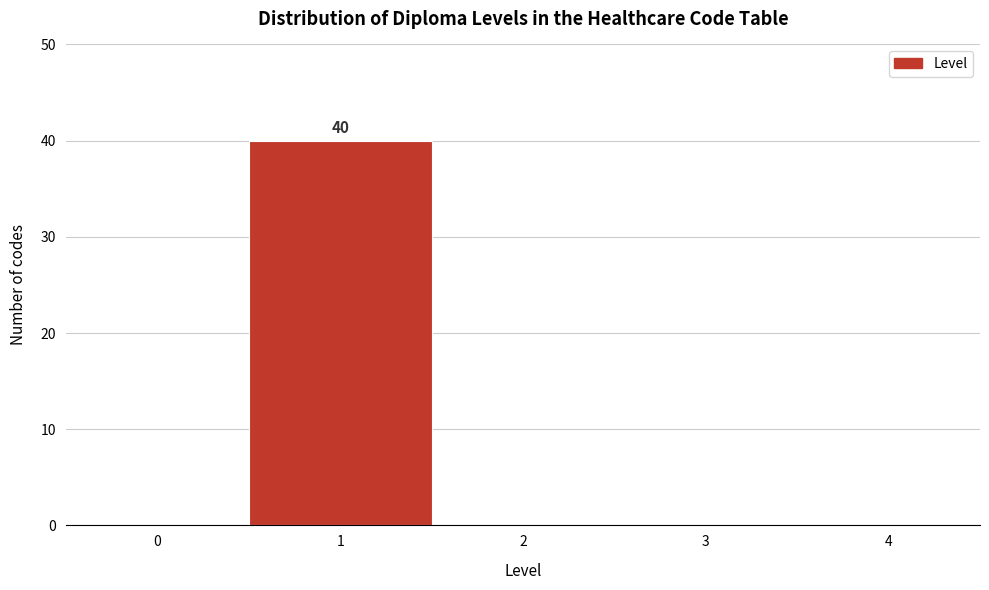

Reading left to right, list all the values displayed in this chart.

0=0	1=40	2=0	3=0	4=0